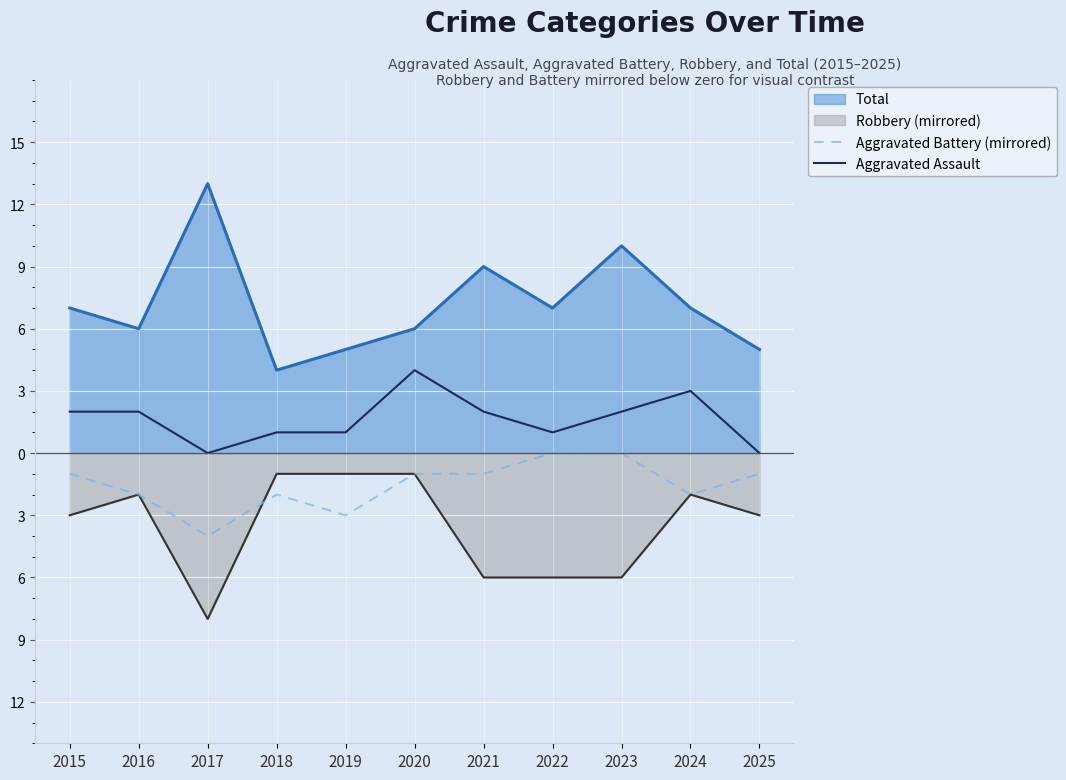

What is the sum of the Aggravated Battery (mirrored) values at 2020 and 2015?

-2